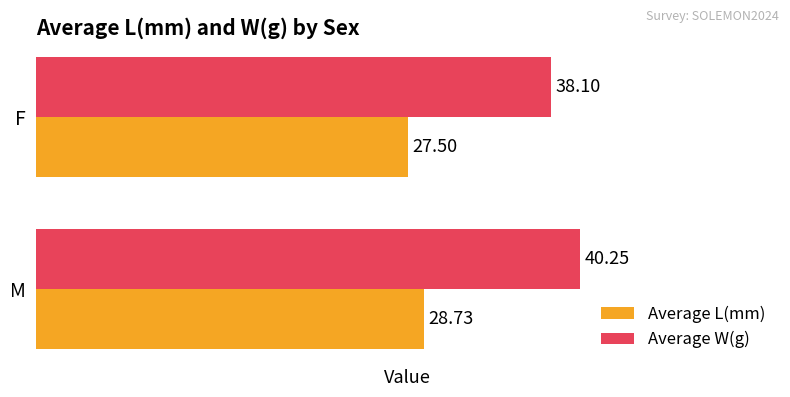

What are all the series names shown in the legend?

Average L(mm), Average W(g)